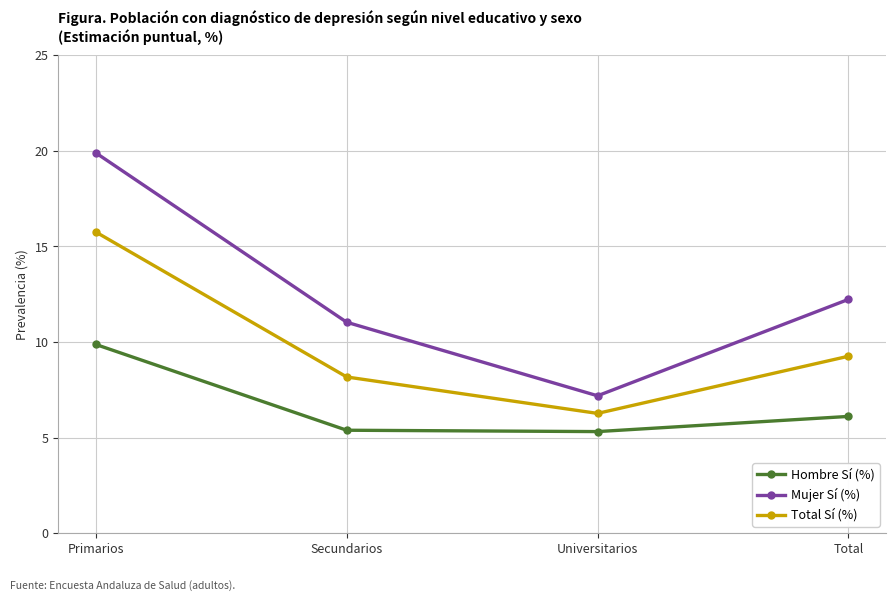

How many values in the Total Sí (%) series are below 9?

2